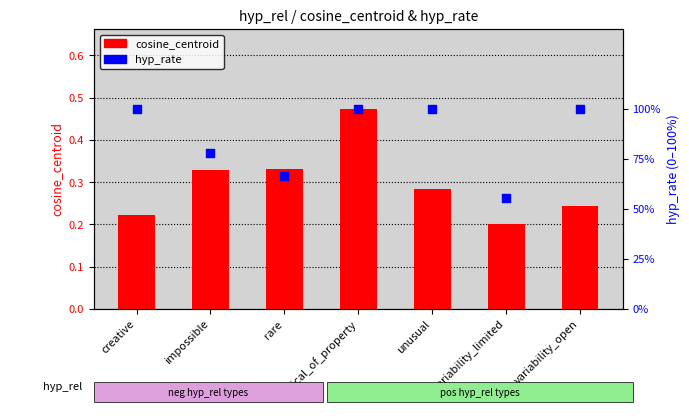

Which series reaches the minimum Y coordinate?

cosine_centroid